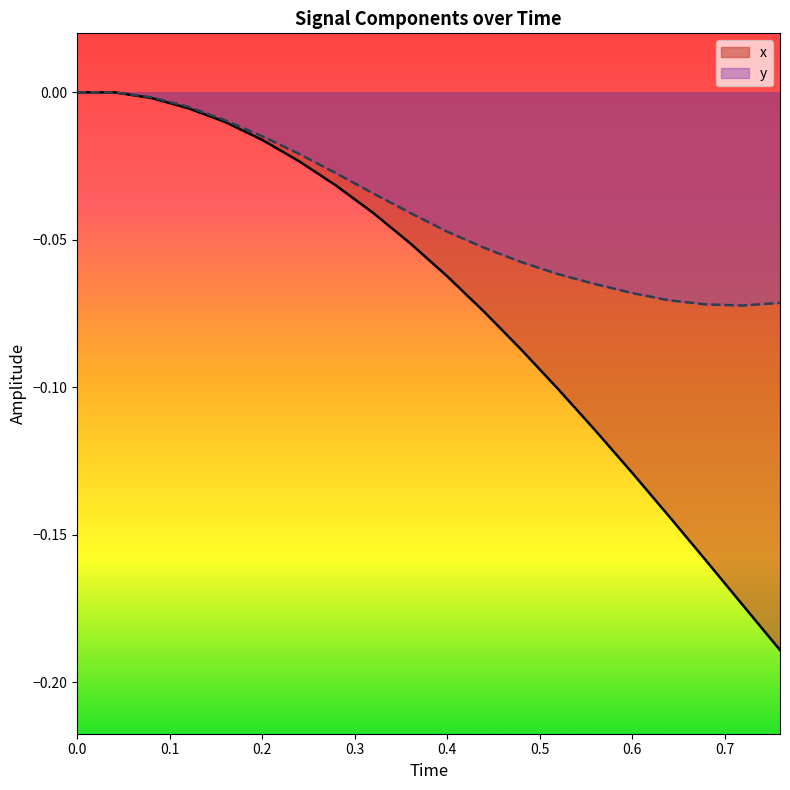

What is the average value of the x series?

-0.1